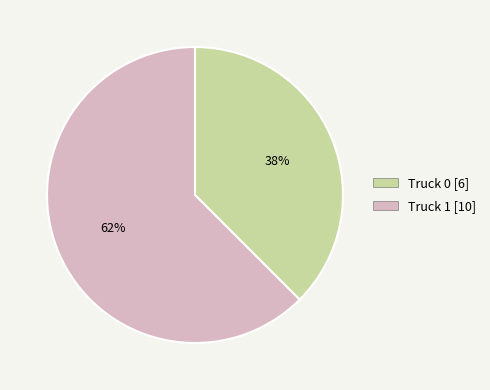

Does Truck 0 account for over 50% of the chart?

No